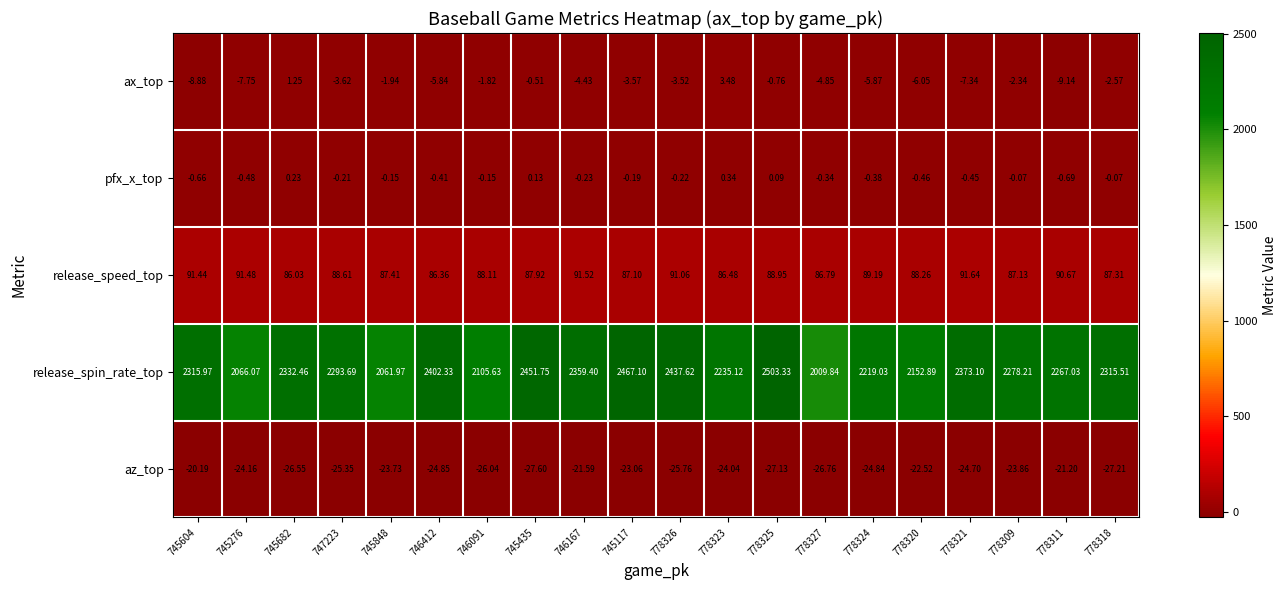

Which series changed the most between 745848 and 778321?

release_spin_rate_top